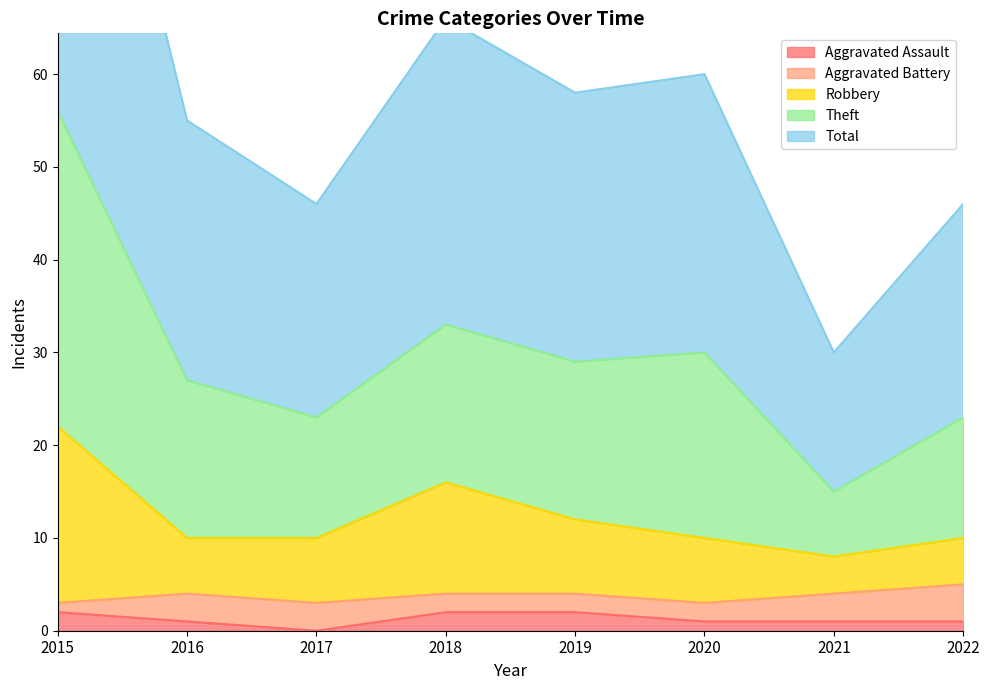

At which label is Total closest to 35?

2018